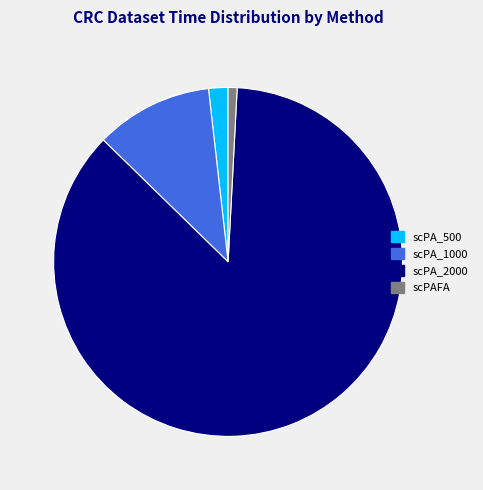

Rank the categories by value from highest to lowest.

scPA_2000, scPA_1000, scPA_500, scPAFA